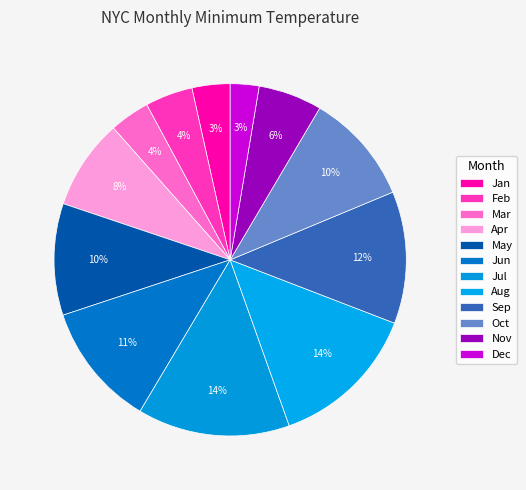

To the nearest percent, what percentage of the pie is Feb?

4%